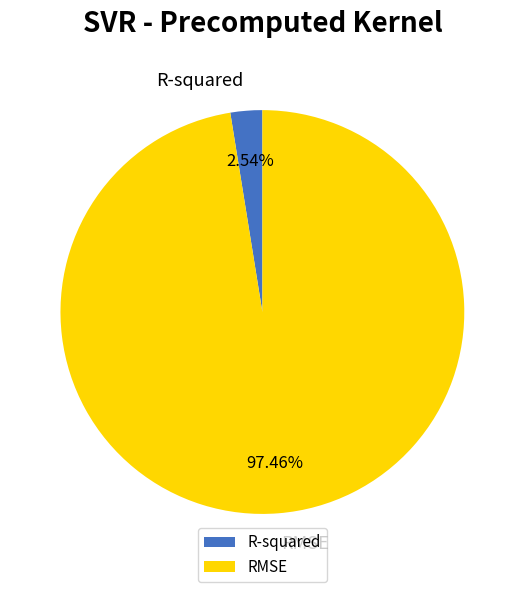

What is the smallest slice in the pie chart?

R-squared